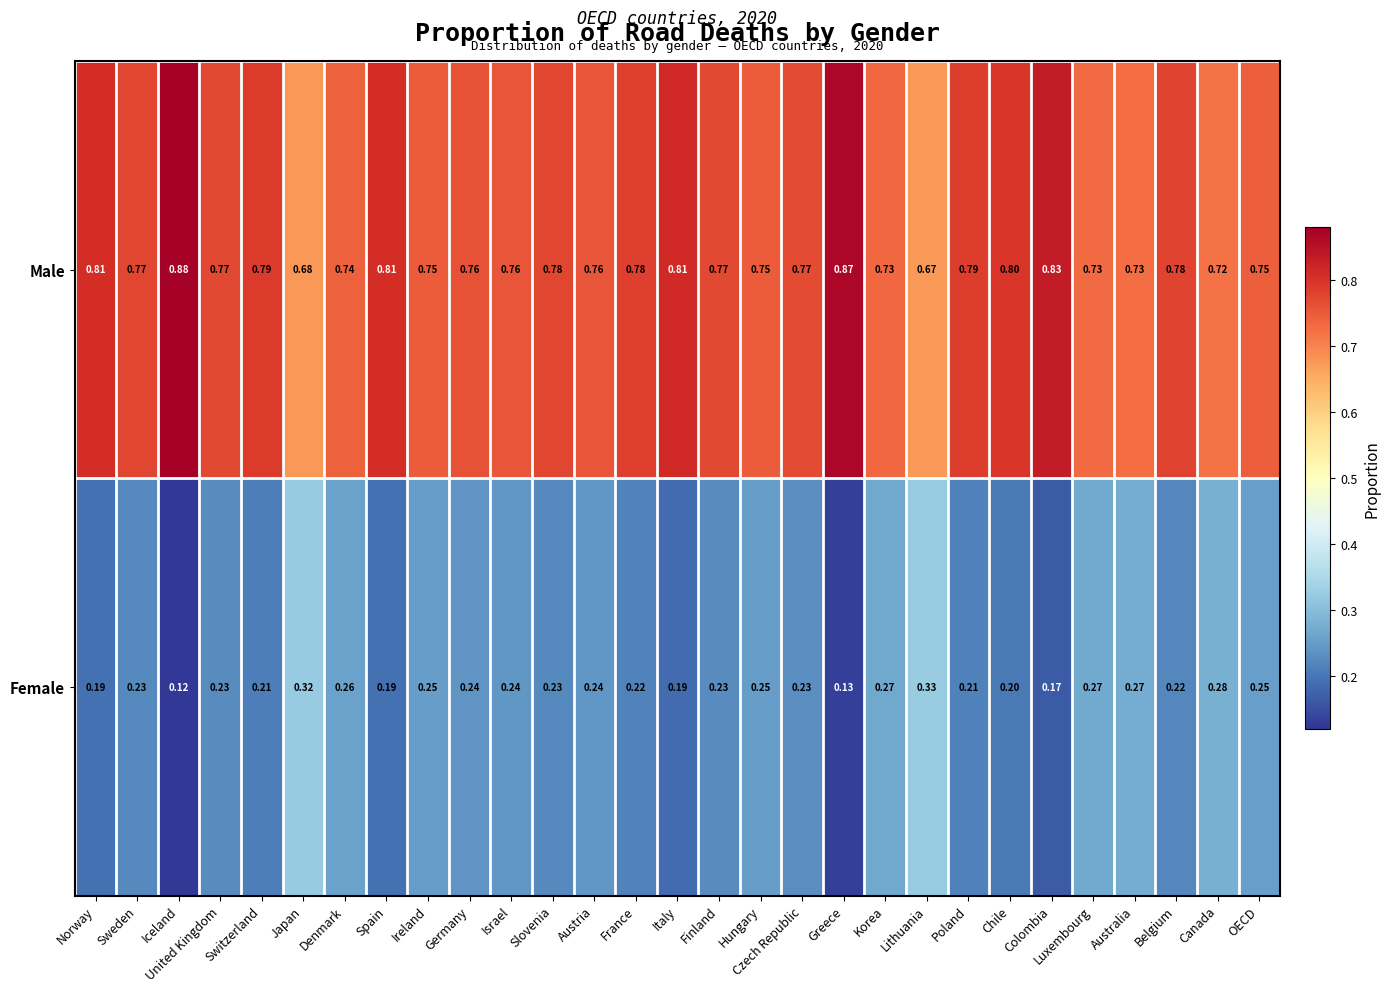

Which category has the highest value in the Female series?

Lithuania